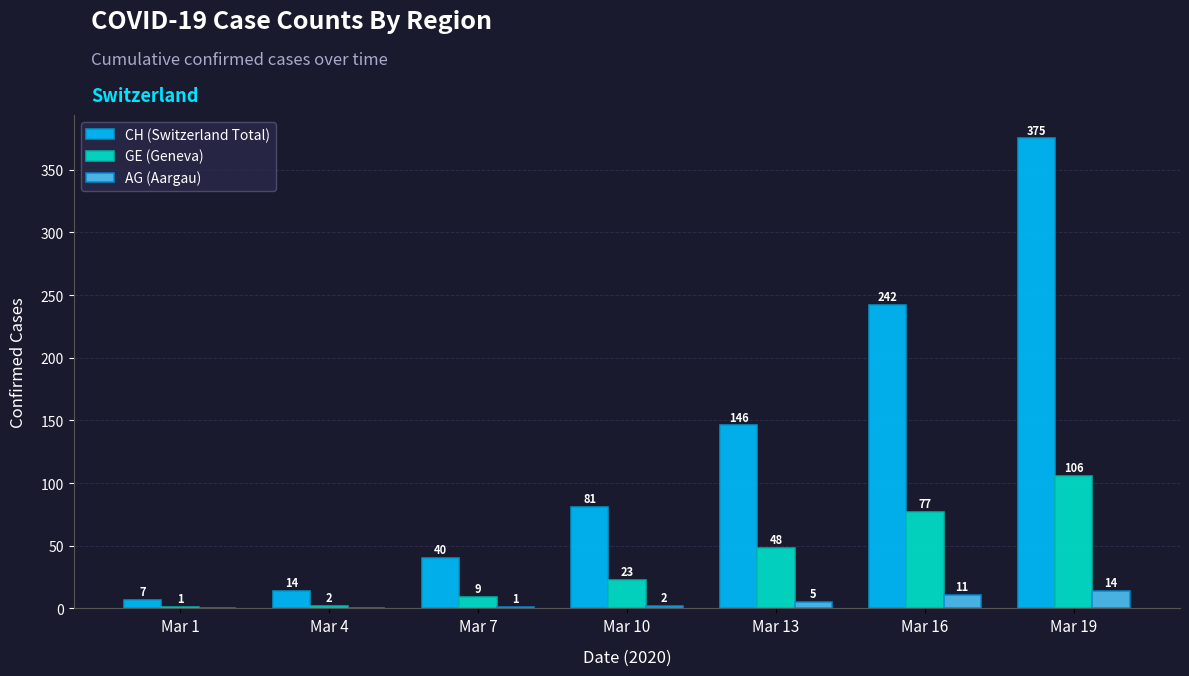

At which category is the sum across all series the highest?

Mar 19